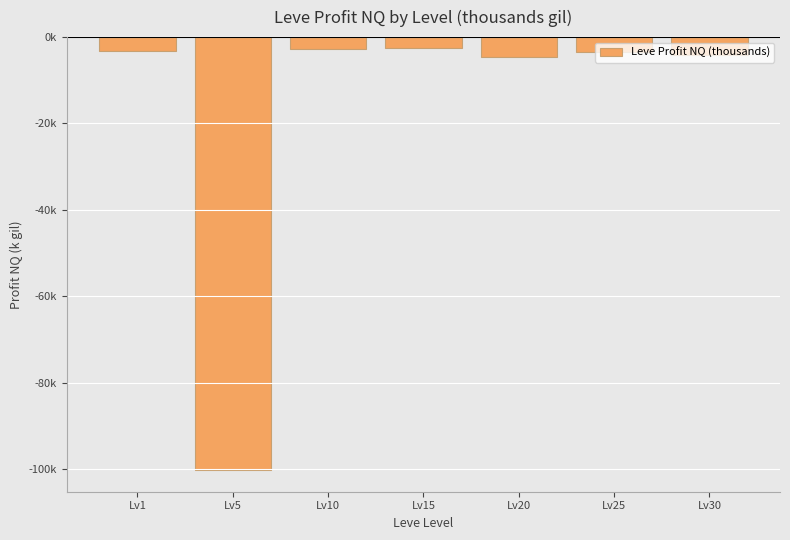

Does the chart contain stacked bars?

No